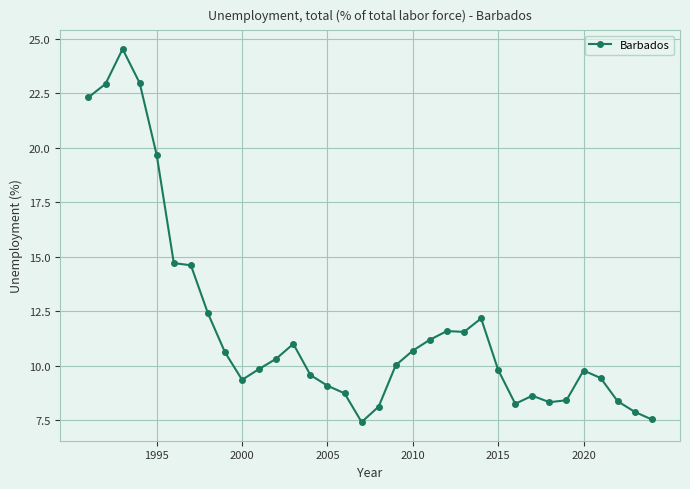

What is the sum of all values?

401.8